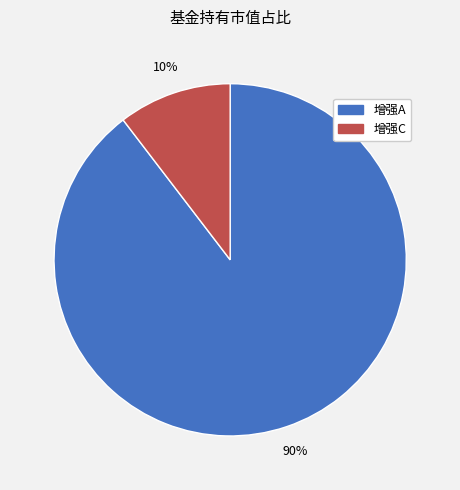

Between 增强A and 增强C, which is larger?

增强A